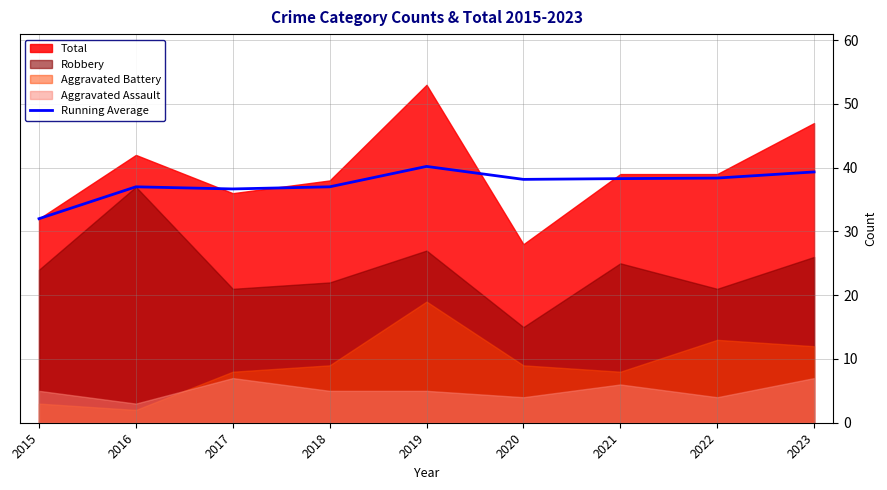

How many data points are less than 38?

4